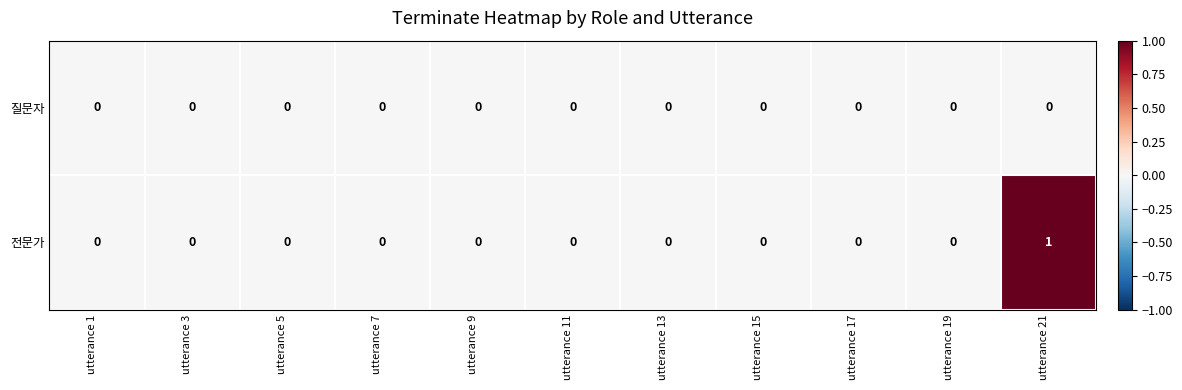

List the series in order of their peak value, highest first.

전문가, 질문자